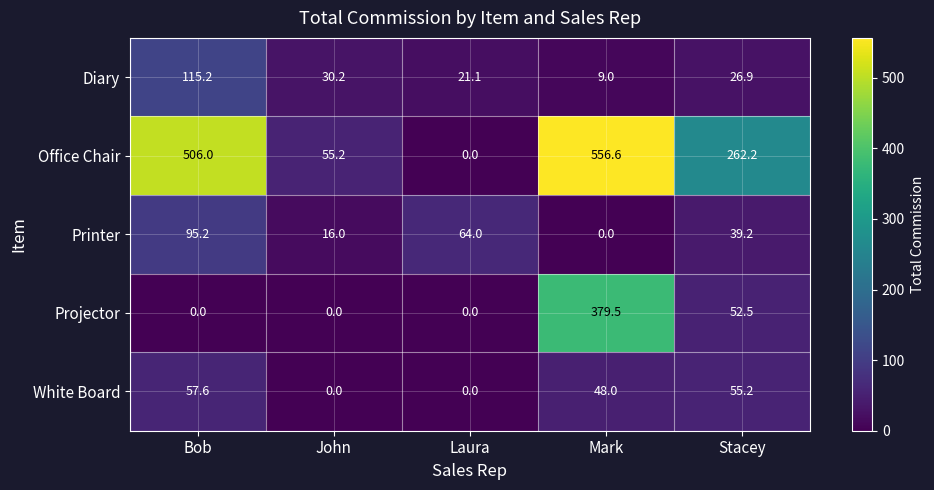

What is the difference between the White Board values at Bob and Mark?

9.6